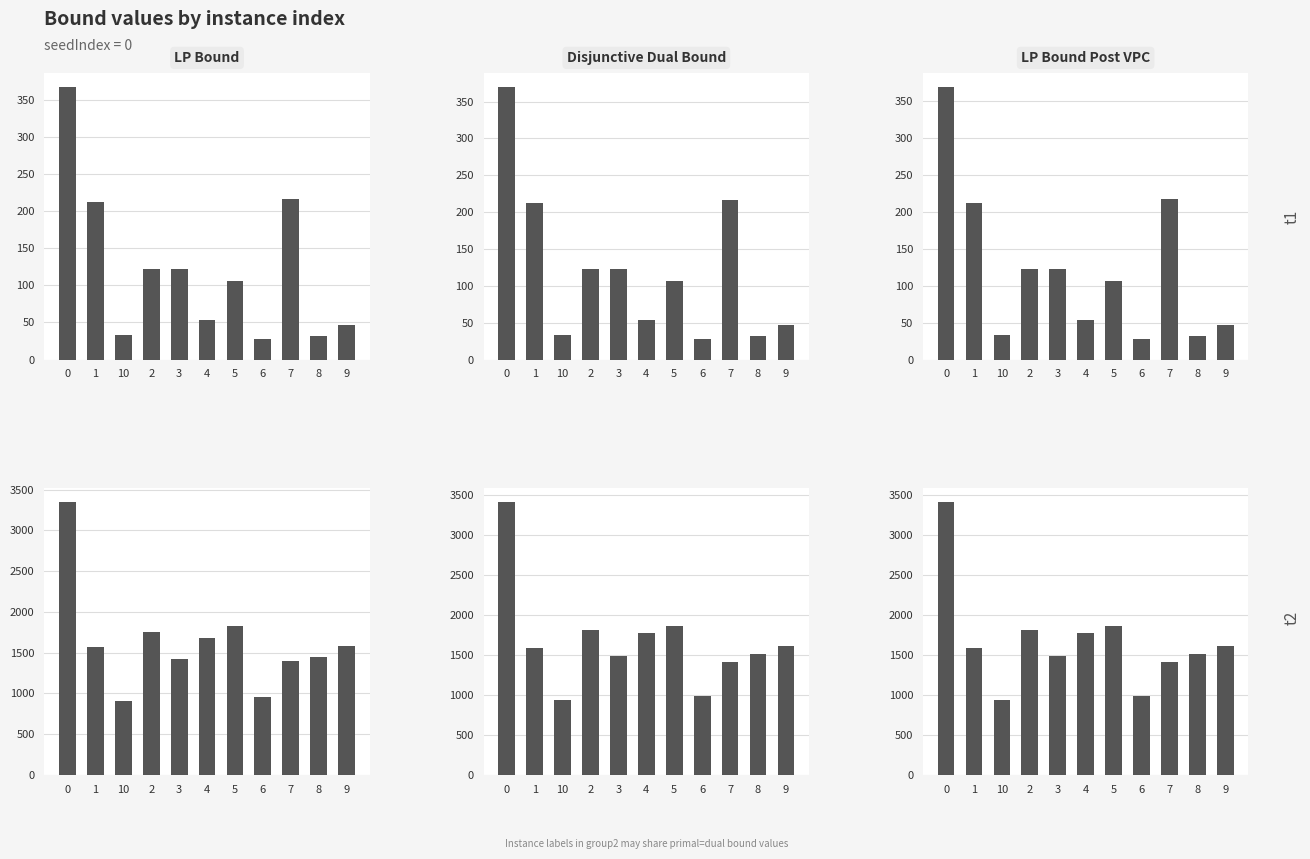

Reading left to right, extract all data points from this chart.

lpBound: 367.8	211.9	33.0	122.6	122.3	53.4	106.3	27.6	216.9	31.5	46.2
disjunctiveDualBound: 370.3	211.9	33.0	122.6	122.3	53.4	106.3	27.6	216.9	31.5	46.2
lpBoundPostVpc: 369.0	211.9	33.0	122.6	122.3	53.4	106.3	27.6	216.9	31.5	46.2
rootDualBound: 3346.7	1571.6	913.5	1759.1	1425.2	1683.4	1831.1	952.3	1403.7	1441.7	1577.0
dualBound: 3417.0	1585.0	933.0	1817.0	1488.0	1774.0	1867.0	993.0	1413.0	1519.0	1610.0
primalBound: 3417.0	1585.0	933.0	1817.0	1488.0	1774.0	1867.0	993.0	1413.0	1519.0	1610.0